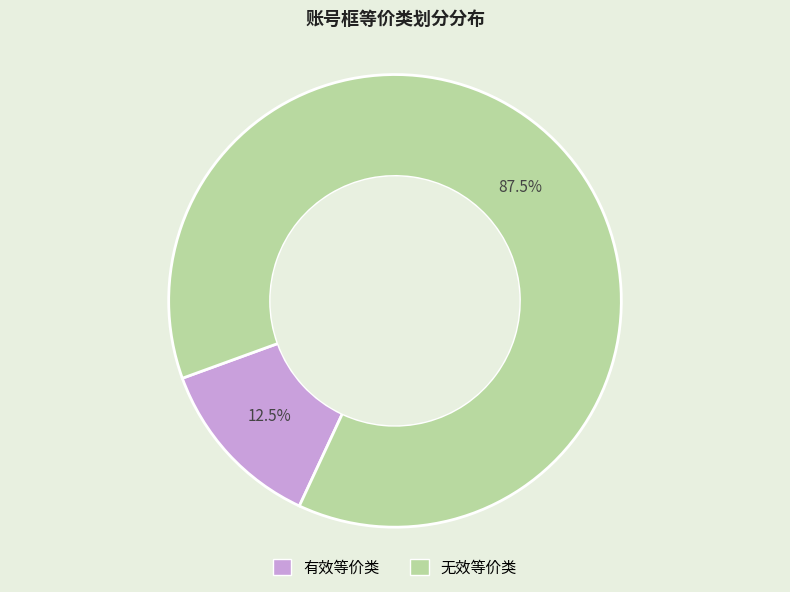

Is there any slice that represents more than half of the pie?

Yes